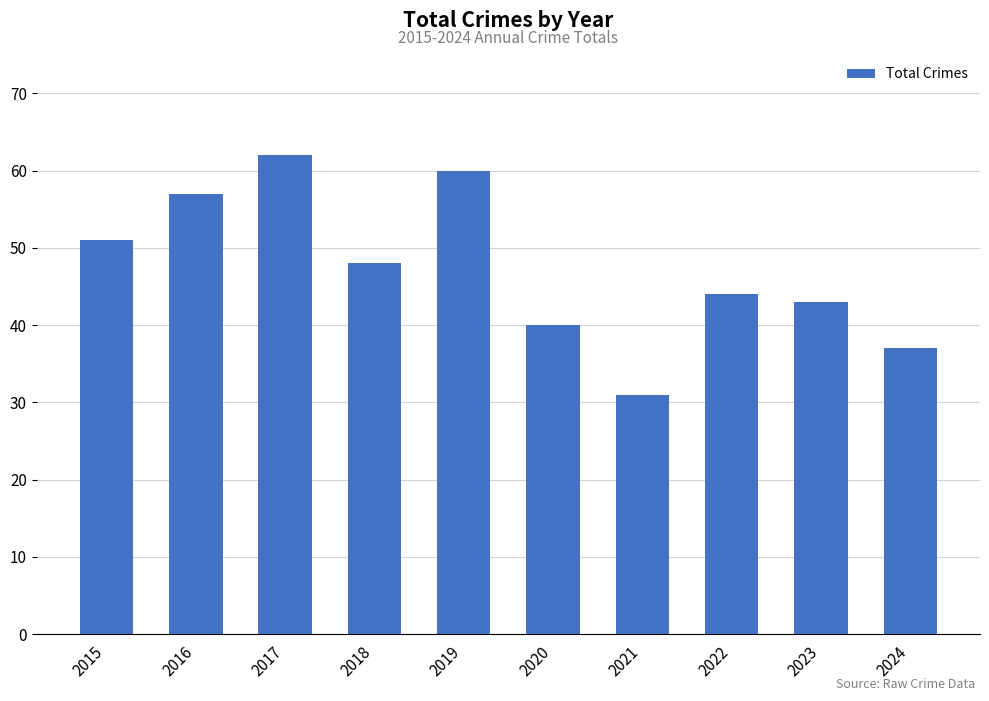

How many bars are there in total?

10